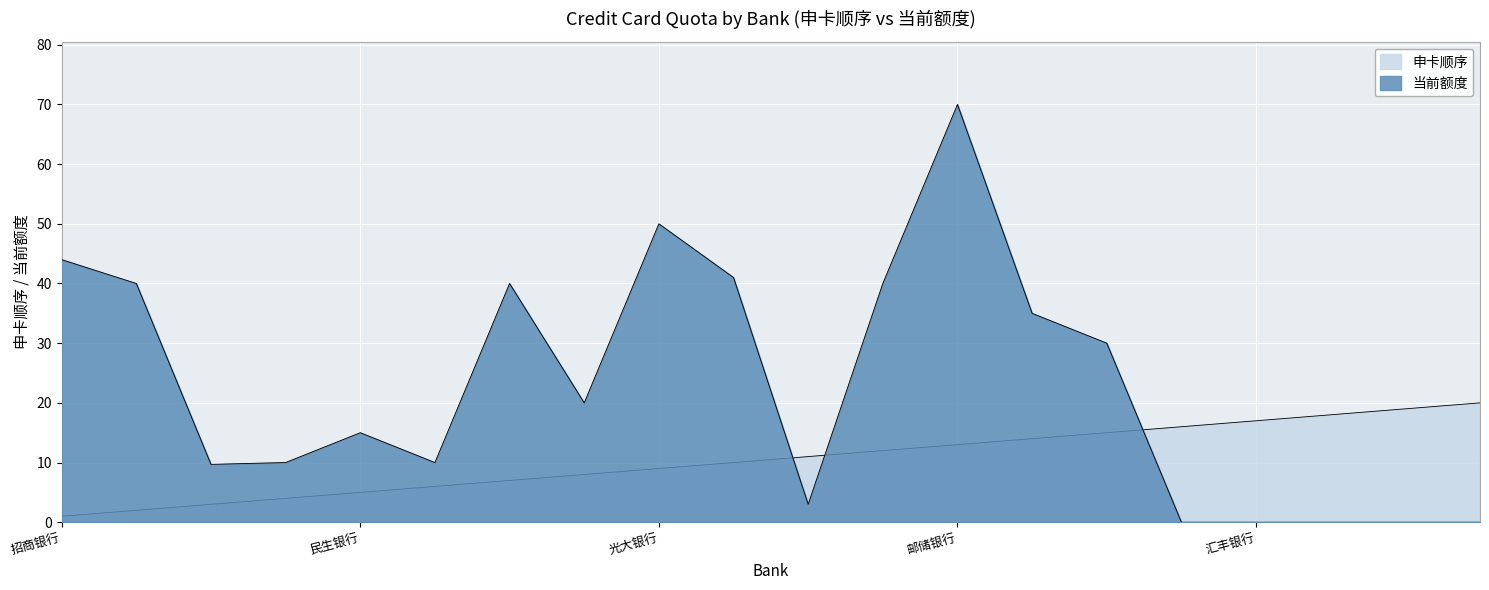

What position from the left is 交通银行?

4